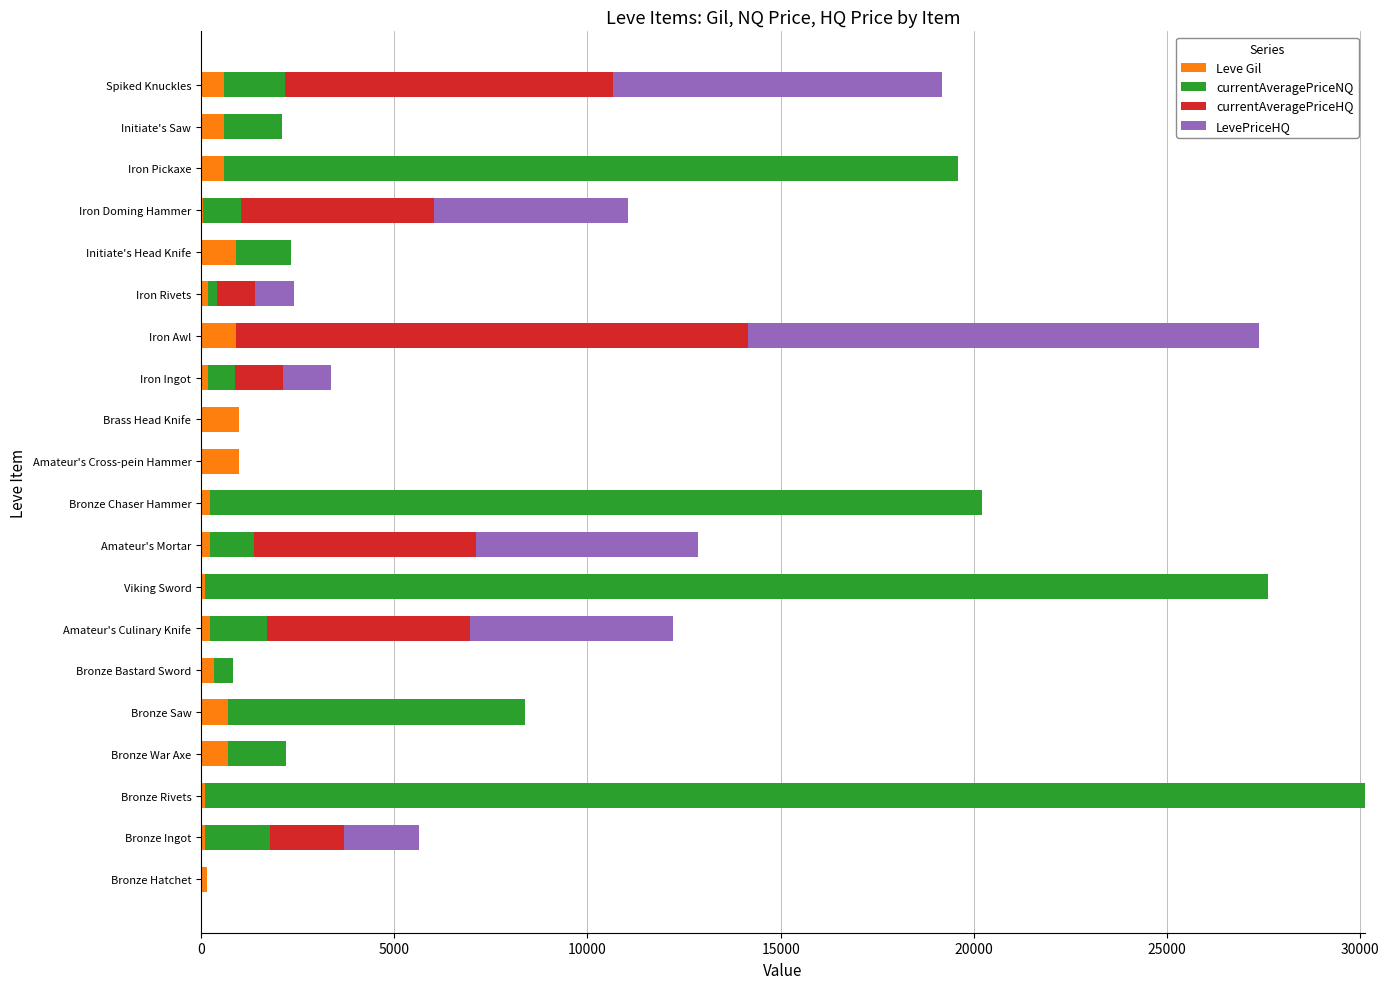

What is the highest value of the Leve Gil series?

990.0